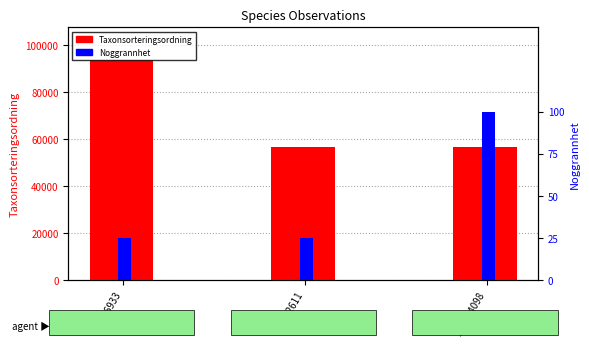

What is the value of the Taxonsorteringsordning bar at the 2nd from the left?

56411